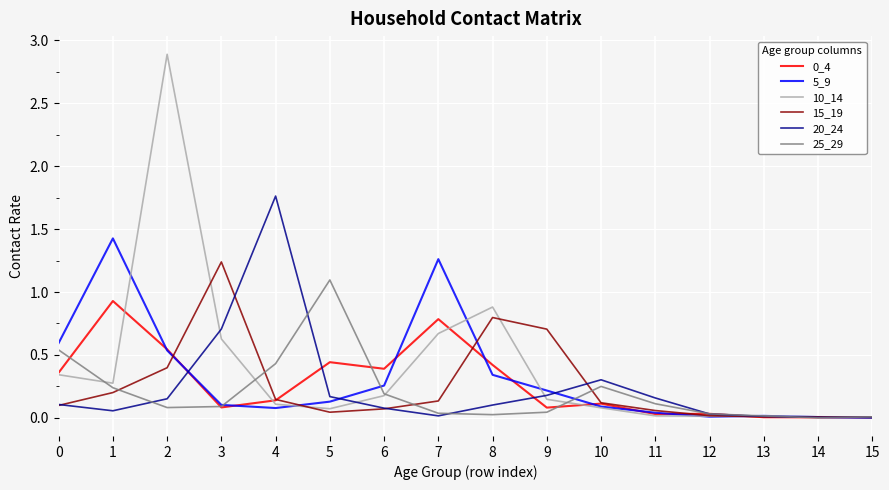

Which series has the widest spread of values?

10_14